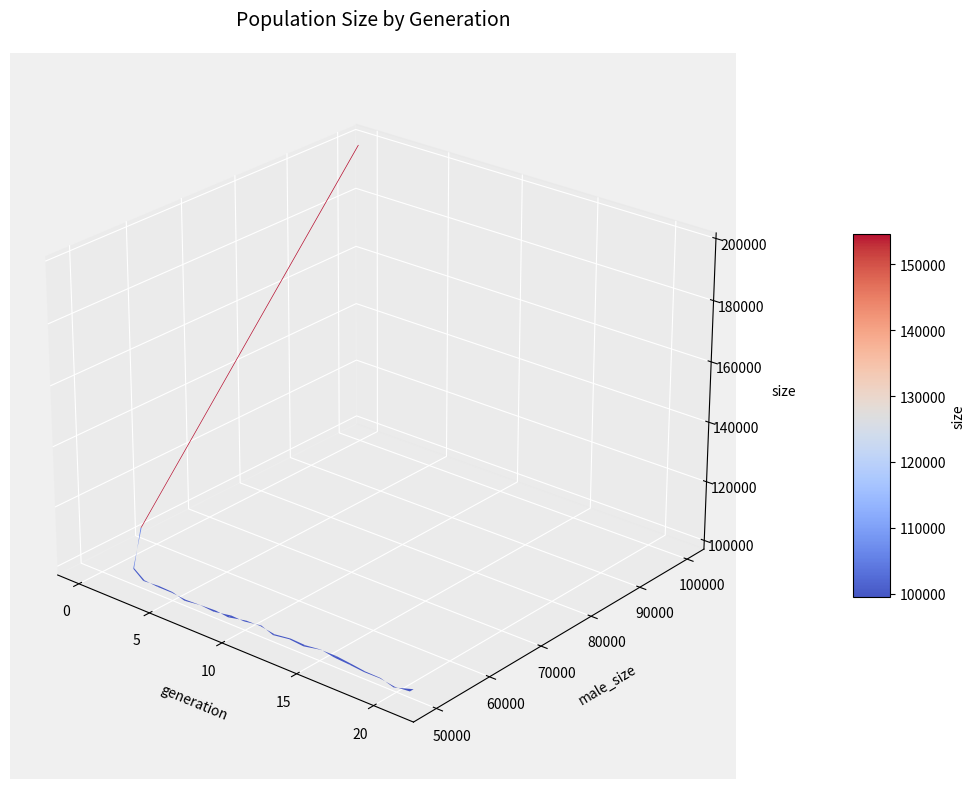

Reading right to left, list all the values displayed in this chart.

size: 21=99814	20=99130	19=99697	18=99708	17=99999	16=100234	15=100448	14=99954	13=100133	12=99714	11=100366	10=100071	9=99767	8=99618	7=99652	6=99401	5=99876	4=99927	3=99924	2=101392	1=109457	0=199670
male_size: 21=49557	20=49667	19=49792	18=49751	17=49851	16=49901	15=50249	14=50151	13=50182	12=49997	11=50092	10=50195	9=49587	8=50002	7=49831	6=49841	5=49847	4=49822	3=50072	2=50779	1=54632	0=99725
female_size: 21=50257	20=49463	19=49905	18=49957	17=50148	16=50333	15=50199	14=49803	13=49951	12=49717	11=50274	10=49876	9=50180	8=49616	7=49821	6=49560	5=50029	4=50105	3=49852	2=50613	1=54825	0=99945